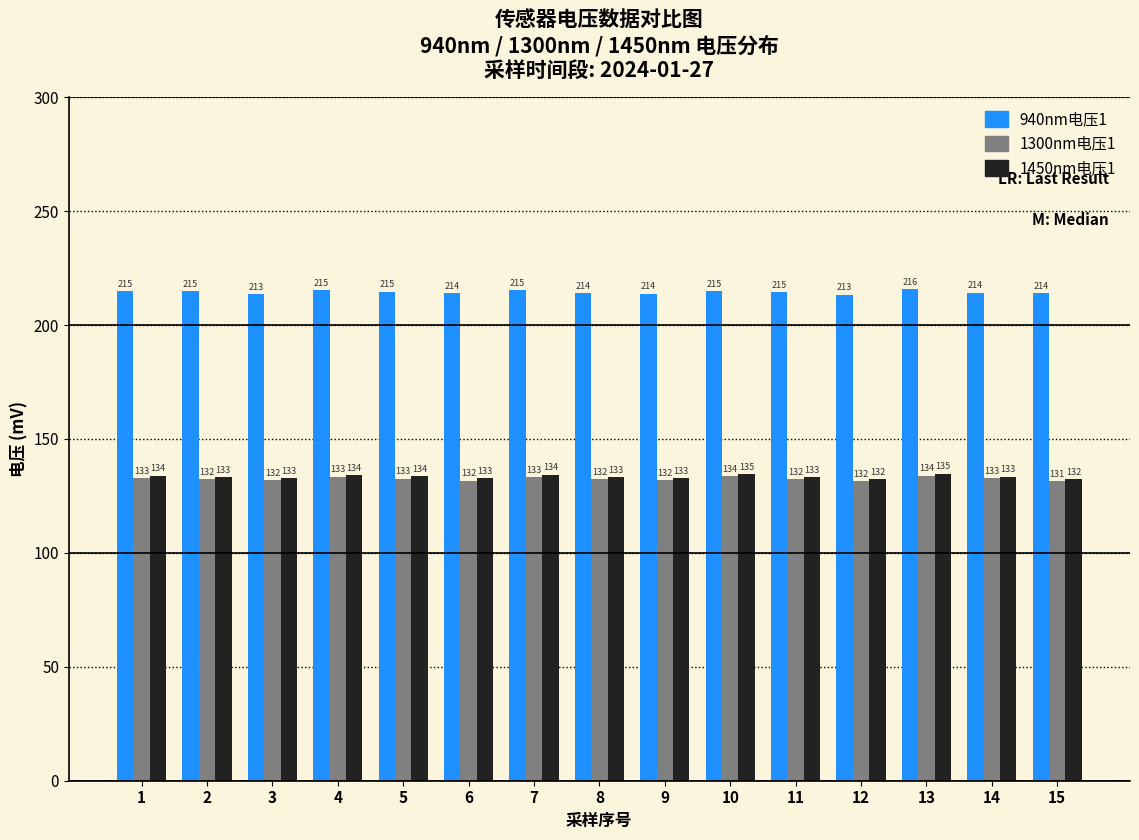

What is the sum of the 940nm电压1 values at 3 and 6?

427.3